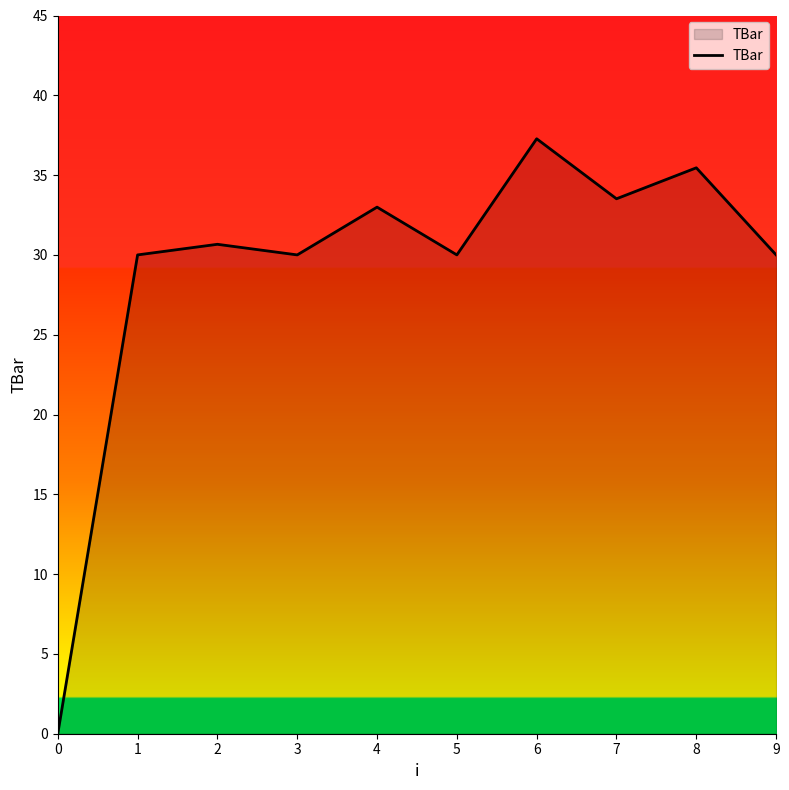

At which category does the chart reach its peak across all series?

6